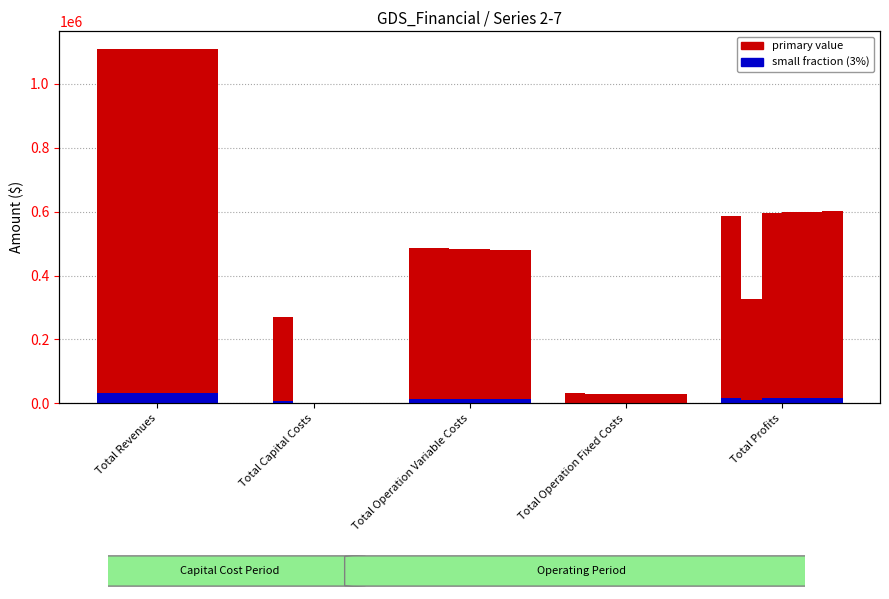

The chart shows a value of 19744.9 at Total Capital Costs. True or false?

False